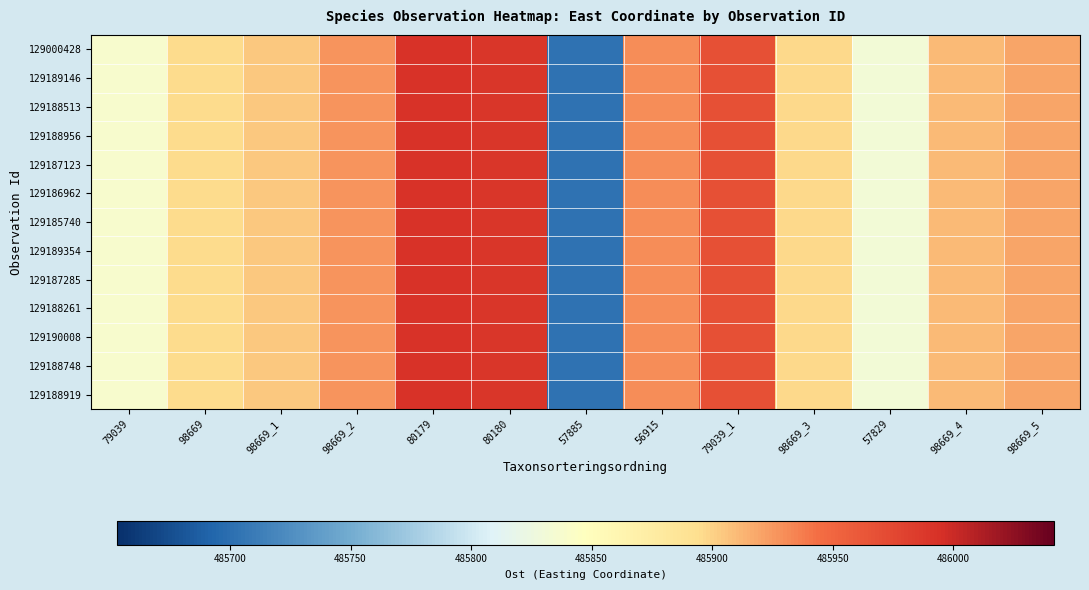

Reading left to right, what are all the values shown in this chart?

129000428: 79039=485838	98669=485896	98669_1=485904	98669_2=485927	80179=485992	80180=485990	57885=485703	56915=485931	79039_1=485968	98669_3=485897	57829=485832	98669_4=485911	98669_5=485919
129189146: 79039=485838	98669=485896	98669_1=485904	98669_2=485927	80179=485992	80180=485990	57885=485703	56915=485931	79039_1=485968	98669_3=485897	57829=485832	98669_4=485911	98669_5=485919
129188513: 79039=485838	98669=485896	98669_1=485904	98669_2=485927	80179=485992	80180=485990	57885=485703	56915=485931	79039_1=485968	98669_3=485897	57829=485832	98669_4=485911	98669_5=485919
129188956: 79039=485838	98669=485896	98669_1=485904	98669_2=485927	80179=485992	80180=485990	57885=485703	56915=485931	79039_1=485968	98669_3=485897	57829=485832	98669_4=485911	98669_5=485919
129187123: 79039=485838	98669=485896	98669_1=485904	98669_2=485927	80179=485992	80180=485990	57885=485703	56915=485931	79039_1=485968	98669_3=485897	57829=485832	98669_4=485911	98669_5=485919
129186962: 79039=485838	98669=485896	98669_1=485904	98669_2=485927	80179=485992	80180=485990	57885=485703	56915=485931	79039_1=485968	98669_3=485897	57829=485832	98669_4=485911	98669_5=485919
129185740: 79039=485838	98669=485896	98669_1=485904	98669_2=485927	80179=485992	80180=485990	57885=485703	56915=485931	79039_1=485968	98669_3=485897	57829=485832	98669_4=485911	98669_5=485919
129189354: 79039=485838	98669=485896	98669_1=485904	98669_2=485927	80179=485992	80180=485990	57885=485703	56915=485931	79039_1=485968	98669_3=485897	57829=485832	98669_4=485911	98669_5=485919
129187285: 79039=485838	98669=485896	98669_1=485904	98669_2=485927	80179=485992	80180=485990	57885=485703	56915=485931	79039_1=485968	98669_3=485897	57829=485832	98669_4=485911	98669_5=485919
129188261: 79039=485838	98669=485896	98669_1=485904	98669_2=485927	80179=485992	80180=485990	57885=485703	56915=485931	79039_1=485968	98669_3=485897	57829=485832	98669_4=485911	98669_5=485919
129190008: 79039=485838	98669=485896	98669_1=485904	98669_2=485927	80179=485992	80180=485990	57885=485703	56915=485931	79039_1=485968	98669_3=485897	57829=485832	98669_4=485911	98669_5=485919
129188748: 79039=485838	98669=485896	98669_1=485904	98669_2=485927	80179=485992	80180=485990	57885=485703	56915=485931	79039_1=485968	98669_3=485897	57829=485832	98669_4=485911	98669_5=485919
129188919: 79039=485838	98669=485896	98669_1=485904	98669_2=485927	80179=485992	80180=485990	57885=485703	56915=485931	79039_1=485968	98669_3=485897	57829=485832	98669_4=485911	98669_5=485919